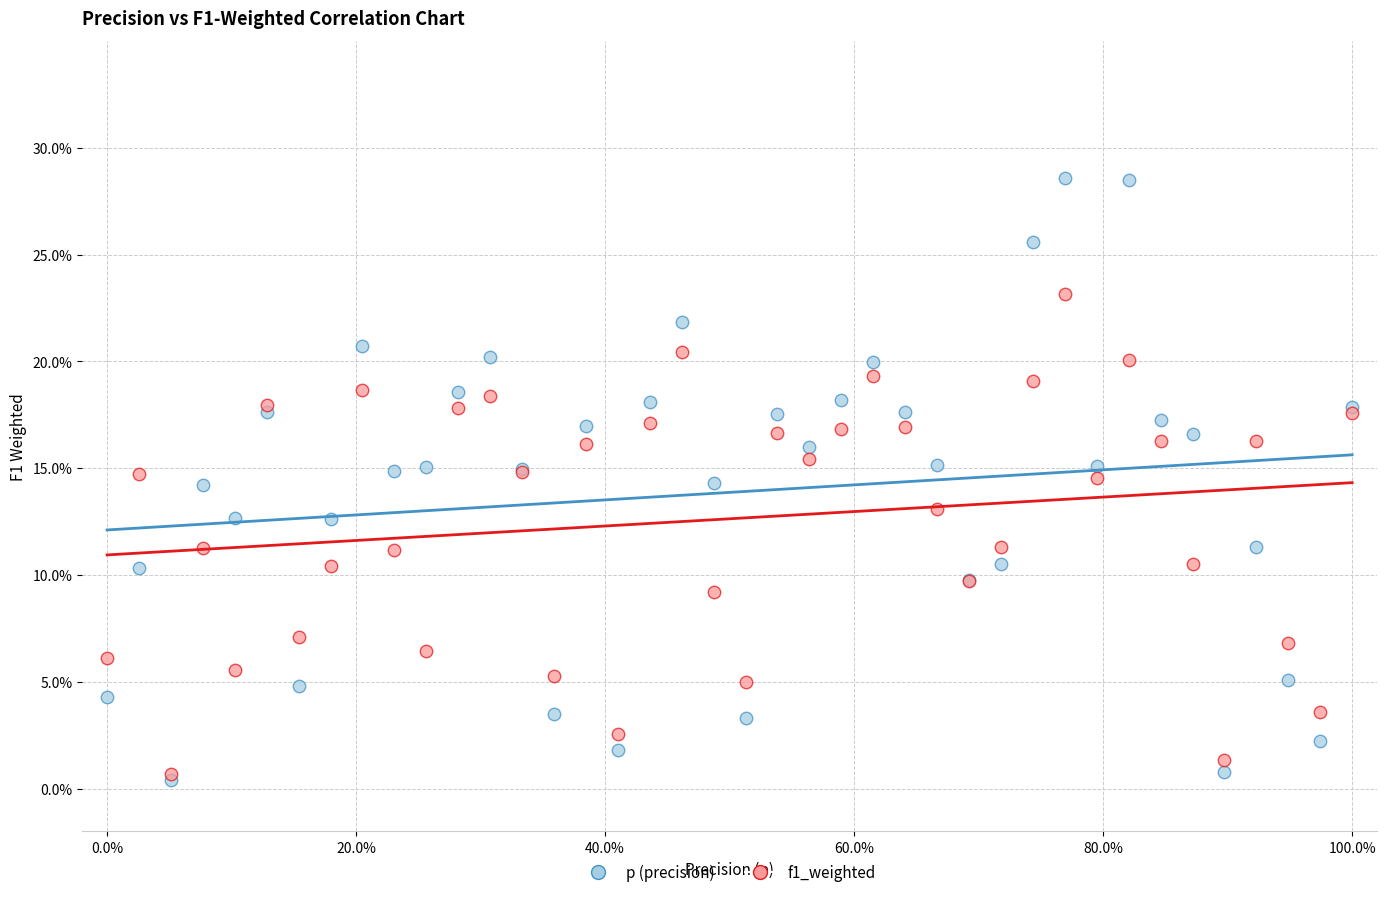

Which series has the widest spread of Y values?

p (precision)